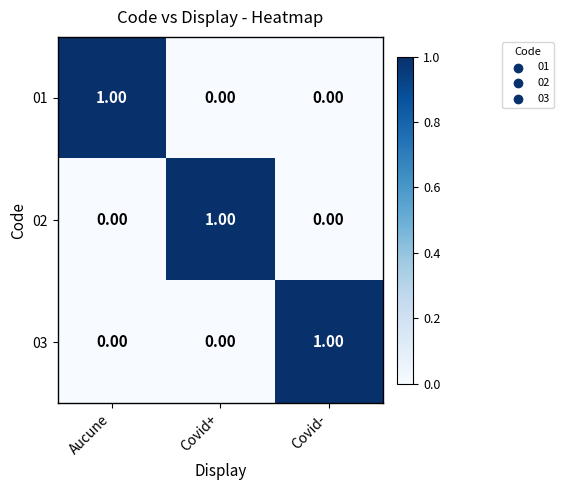

At which label does 01 reach its peak?

Aucune